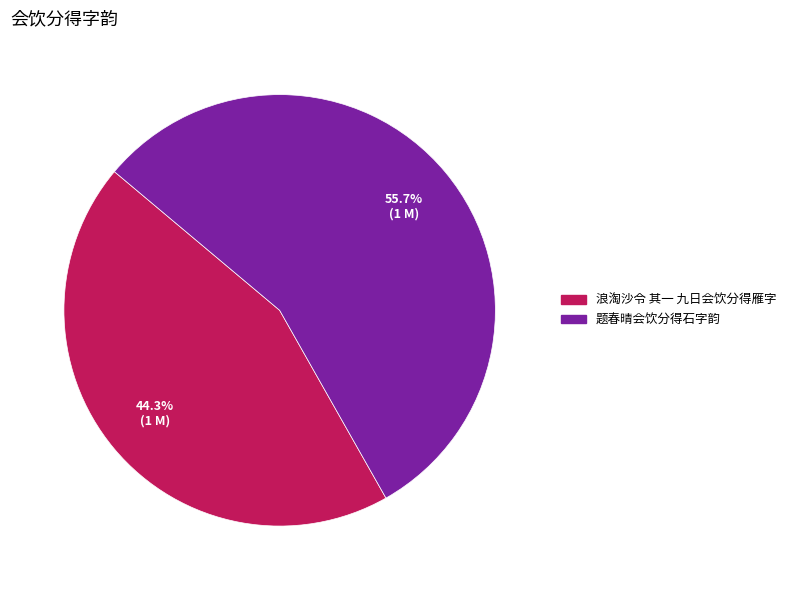

How many segments does this pie chart have?

2